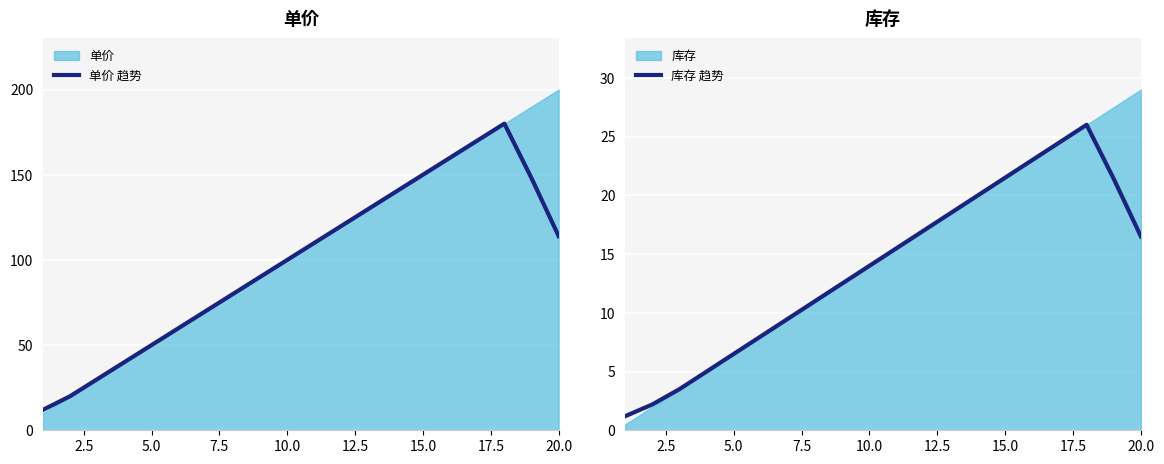

True or false: 单价 趋势 and 库存 趋势 intersect in this chart.

False